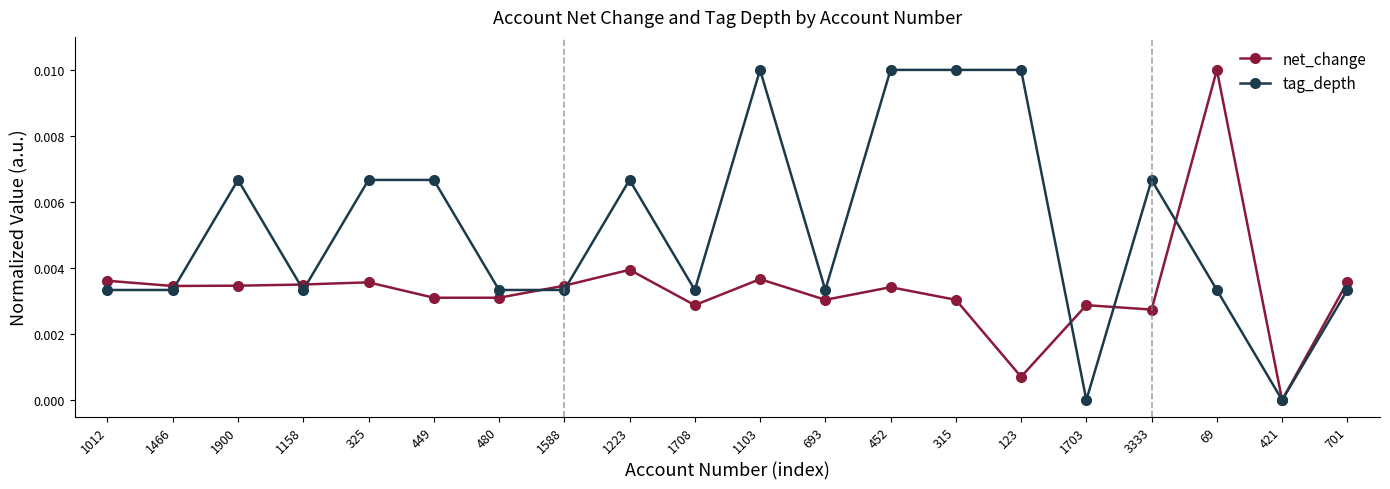

Is the value of tag_depth at 1223 greater than the value of net_change at 1103?

Yes